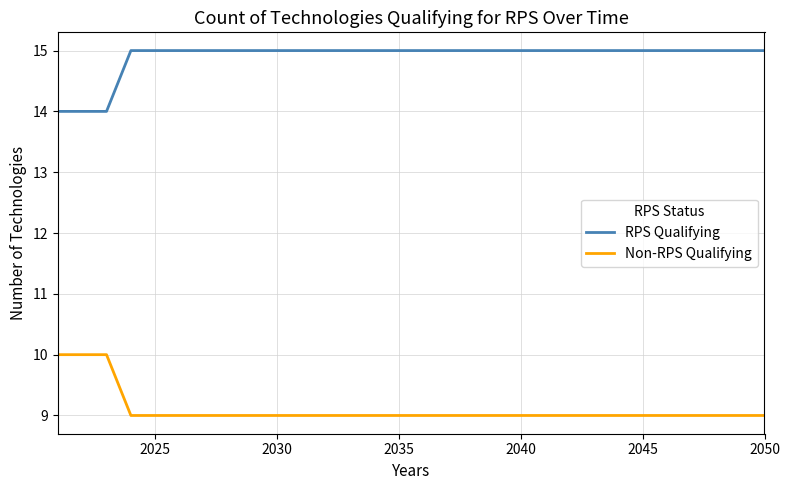

True or false: Non-RPS Qualifying and RPS Qualifying cross at least once.

False